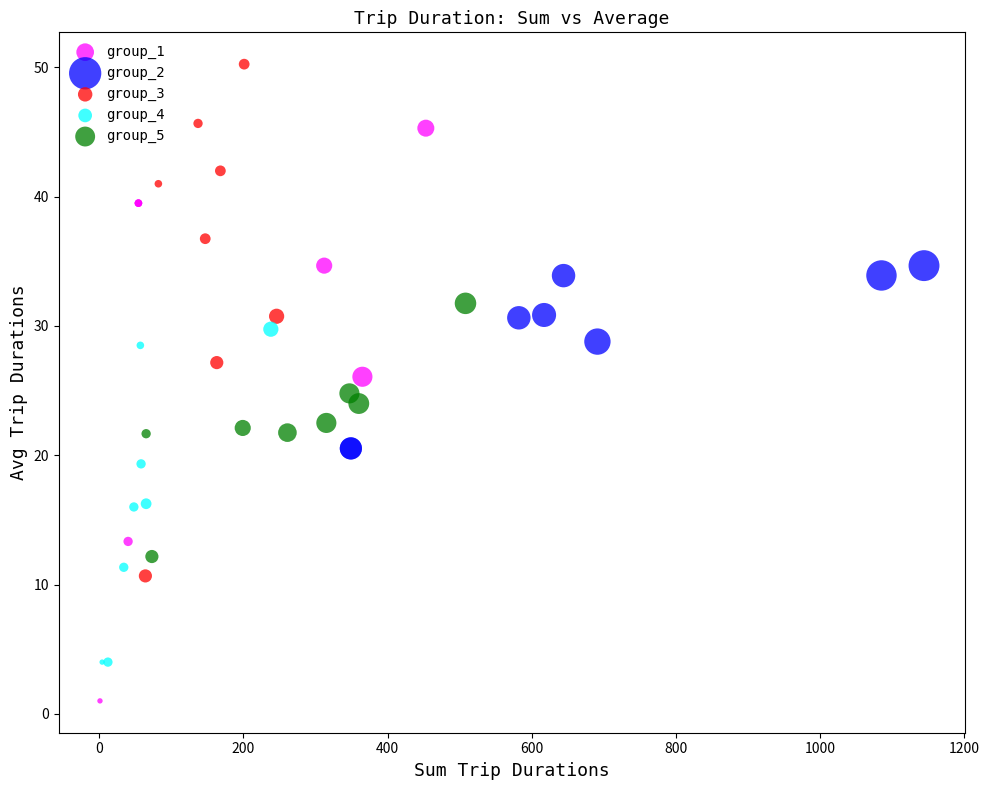

Which series reaches the minimum Y coordinate?

group_1